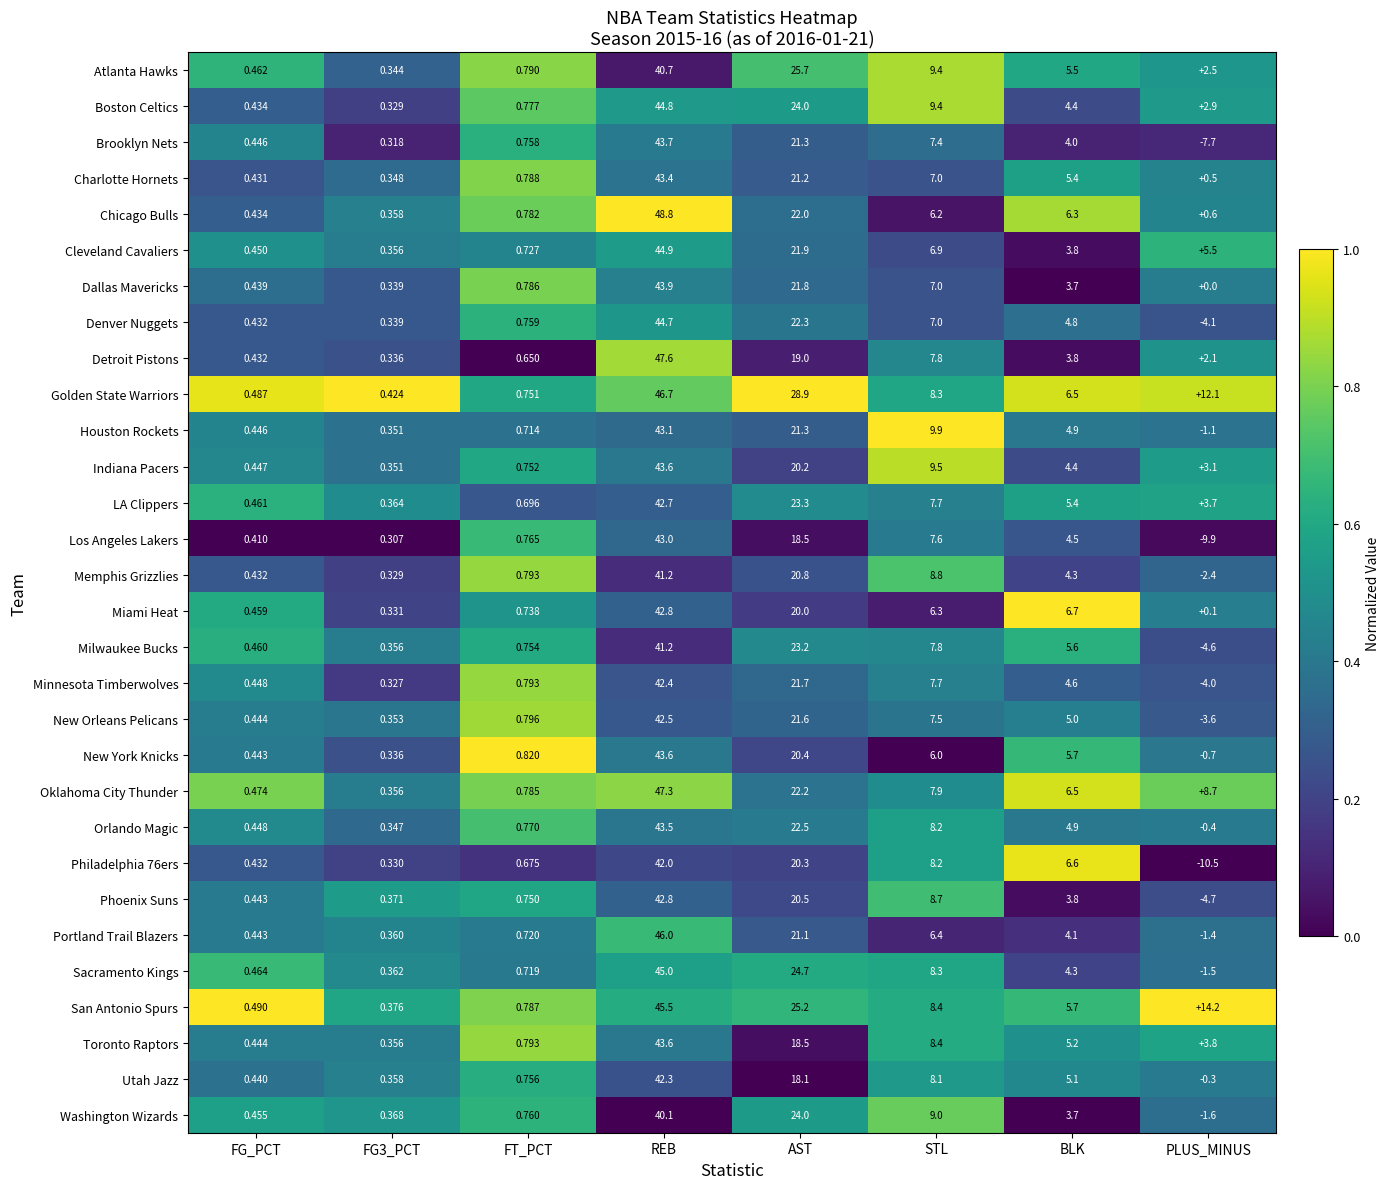

Which label corresponds to the largest value in the chart?

REB